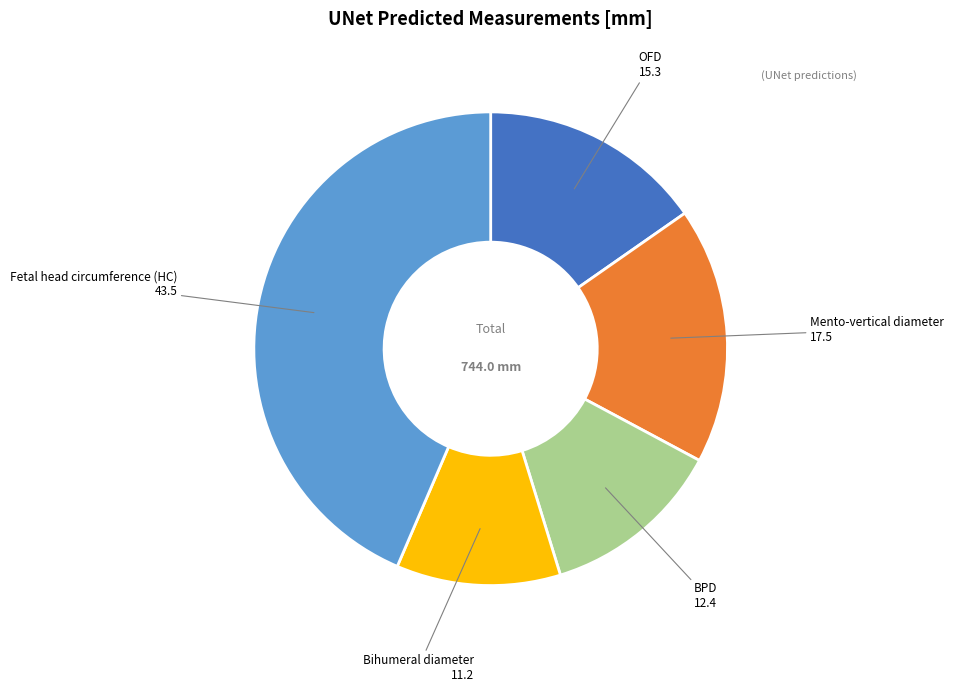

The BPD slice represents 5% of the pie. True or false?

False